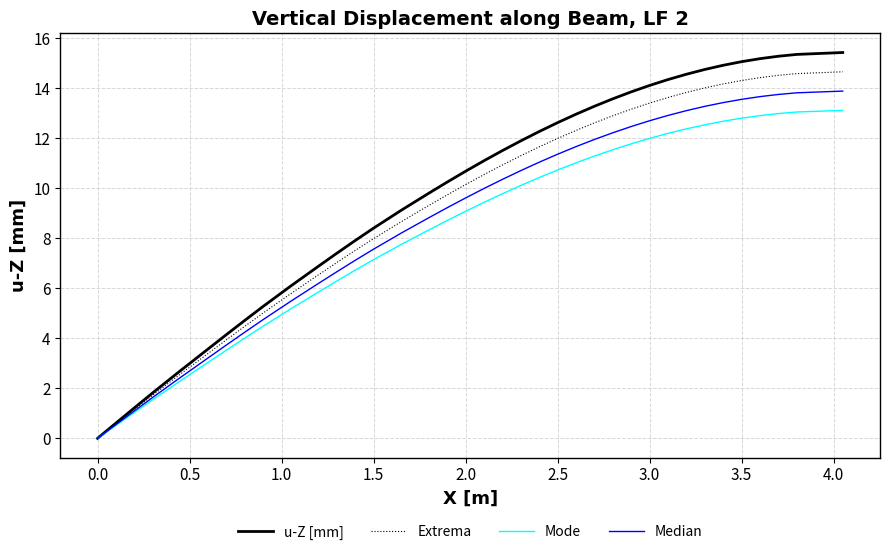

Which series has the largest range (max minus min)?

u-Z [mm]